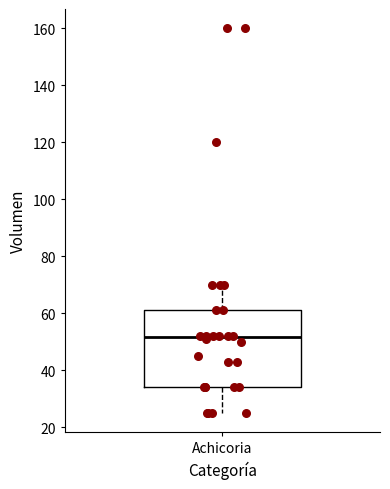

Transcribe this box plot: give where the median line is, the range the box spans, and where the two whiskers end, as read against the y-axis. The values are not printed on the chart, so give them approximately, as read against the axis.

median 52, box 34 to 62, whiskers 26 to 70